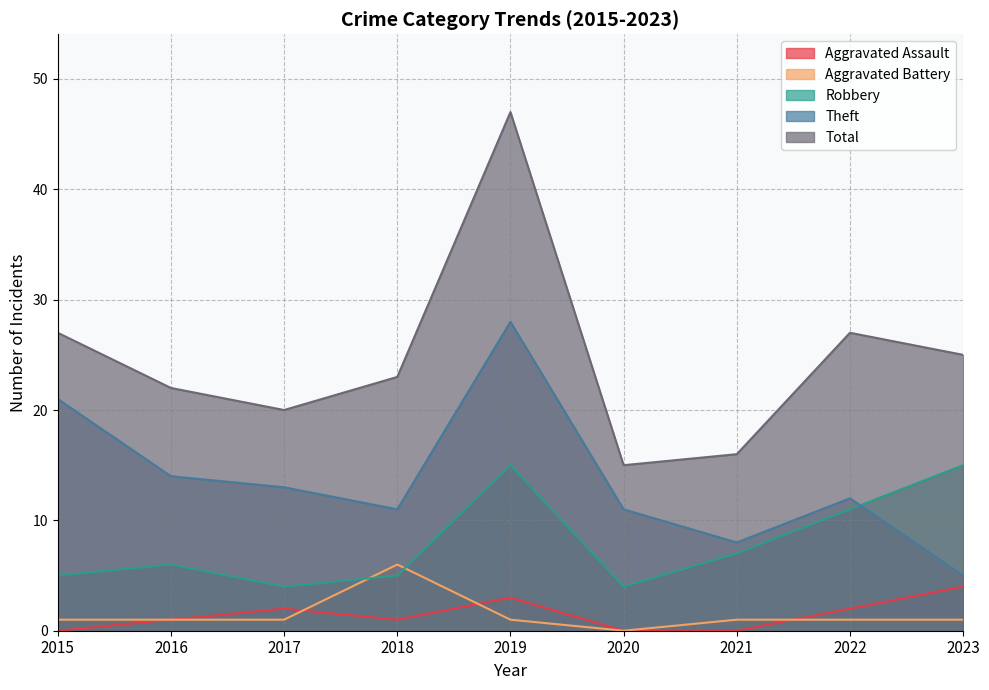

Which label corresponds to the smallest value in the chart?

2015